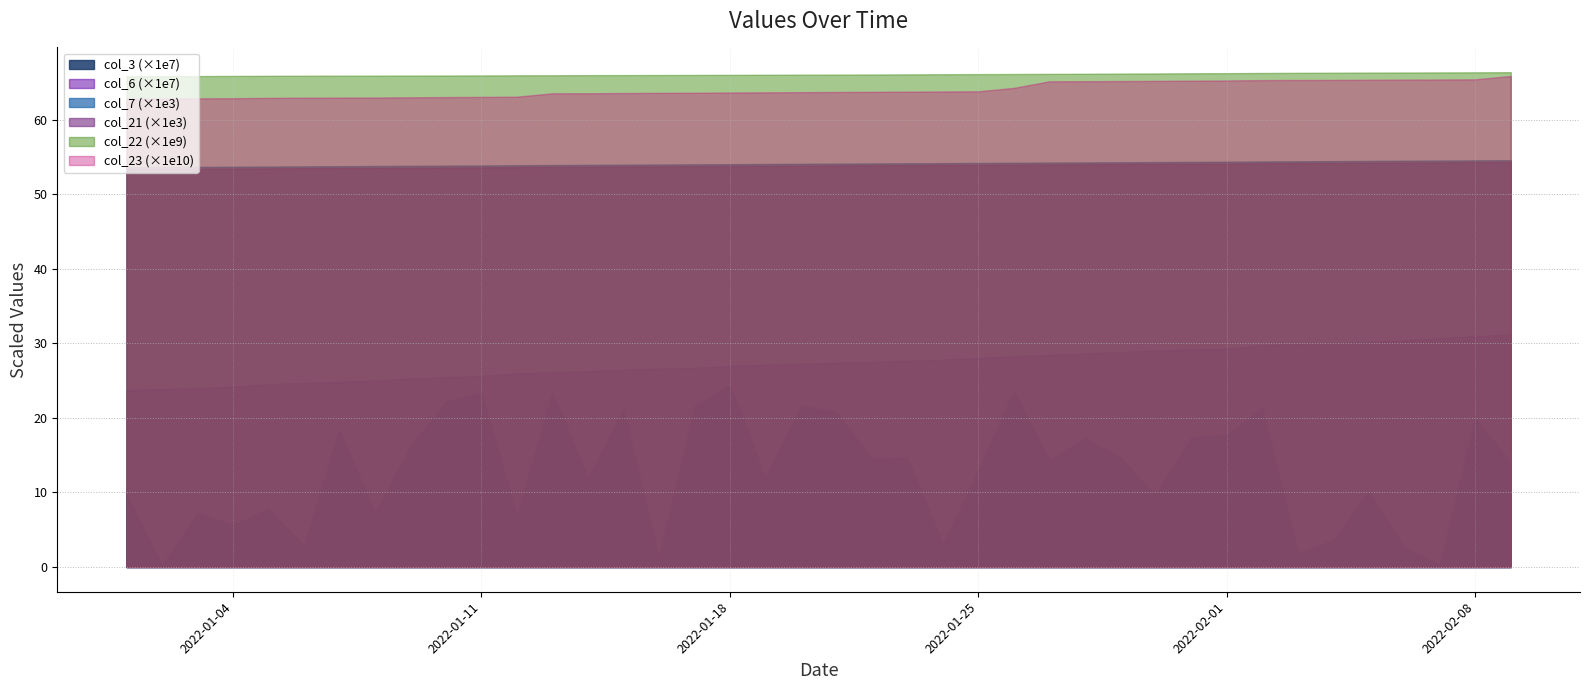

Reading left to right, transcribe all the data shown in this chart.

col_3: 2022-01-01=97912784	2022-01-02=1685464	2022-01-03=72417384	2022-01-04=55776096	2022-01-05=78269520	2022-01-06=27980456	2022-01-07=183483072	2022-01-08=71928856	2022-01-09=161254096	2022-01-10=222308296	2022-01-11=232533808	2022-01-12=67924384	2022-01-13=233833664	2022-01-14=118536168	2022-01-15=211350840	2022-01-16=10933784	2022-01-17=215602352	2022-01-18=243401624	2022-01-19=119505040	2022-01-20=216384320	2022-01-21=207385992	2022-01-22=145261328	2022-01-23=146392520	2022-01-24=30419888	2022-01-25=129394224	2022-01-26=235744976	2022-01-27=142704248	2022-01-28=173478000	2022-01-29=145854176	2022-01-30=96749984	2022-01-31=173873144	2022-02-01=176848888	2022-02-02=213093744	2022-02-03=18728808	2022-02-04=35842512	2022-02-05=101263432	2022-02-06=25478912	2022-02-07=2790568	2022-02-08=199496880	2022-02-09=140071640
col_6: 2022-01-01=237215546	2022-01-02=238685460	2022-01-03=240114234	2022-01-04=241865365	2022-01-05=245206425	2022-01-06=246751626	2022-01-07=248216309	2022-01-08=250169750	2022-01-09=252875249	2022-01-10=254501681	2022-01-11=256335694	2022-01-12=259603153	2022-01-13=261227007	2022-01-14=262671624	2022-01-15=264598004	2022-01-16=265939723	2022-01-17=266999883	2022-01-18=269530630	2022-01-19=271358901	2022-01-20=272717796	2022-01-21=274003021	2022-01-22=275124107	2022-01-23=276587921	2022-01-24=278084679	2022-01-25=280251197	2022-01-26=282782437	2022-01-27=284403511	2022-01-28=286284254	2022-01-29=288471976	2022-01-30=290311220	2022-01-31=291752568	2022-02-01=292933742	2022-02-02=297232014	2022-02-03=298836584	2022-02-04=300227066	2022-02-05=302152445	2022-02-06=303910171	2022-02-07=306758080	2022-02-08=309613685	2022-02-09=311779383
col_7: 2022-01-01=53619	2022-01-02=53642	2022-01-03=53666	2022-01-04=53689	2022-01-05=53713	2022-01-06=53736	2022-01-07=53760	2022-01-08=53783	2022-01-09=53807	2022-01-10=53830	2022-01-11=53854	2022-01-12=53889	2022-01-13=53913	2022-01-14=53936	2022-01-15=53960	2022-01-16=53983	2022-01-17=54007	2022-01-18=54030	2022-01-19=54054	2022-01-20=54077	2022-01-21=54101	2022-01-22=54124	2022-01-23=54148	2022-01-24=54171	2022-01-25=54195	2022-01-26=54218	2022-01-27=54242	2022-01-28=54265	2022-01-29=54289	2022-01-30=54312	2022-01-31=54336	2022-02-01=54359	2022-02-02=54395	2022-02-03=54418	2022-02-04=54442	2022-02-05=54465	2022-02-06=54489	2022-02-07=54512	2022-02-08=54536	2022-02-09=54559
col_21: 2022-01-01=53376	2022-01-02=53400	2022-01-03=53423	2022-01-04=53447	2022-01-05=53470	2022-01-06=53494	2022-01-07=53517	2022-01-08=53541	2022-01-09=53564	2022-01-10=53588	2022-01-11=53611	2022-01-12=53646	2022-01-13=53670	2022-01-14=53693	2022-01-15=53717	2022-01-16=53741	2022-01-17=53764	2022-01-18=53788	2022-01-19=53811	2022-01-20=53835	2022-01-21=53858	2022-01-22=53881	2022-01-23=53905	2022-01-24=53929	2022-01-25=53952	2022-01-26=53976	2022-01-27=53999	2022-01-28=54023	2022-01-29=54046	2022-01-30=54070	2022-01-31=54093	2022-02-01=54117	2022-02-02=54152	2022-02-03=54175	2022-02-04=54199	2022-02-05=54222	2022-02-06=54246	2022-02-07=54269	2022-02-08=54293	2022-02-09=54317
col_22: 2022-01-01=65816283488	2022-01-02=65835621488	2022-01-03=65849574808	2022-01-04=65866725208	2022-01-05=65882428264	2022-01-06=65893977840	2022-01-07=65899742640	2022-01-08=65907222944	2022-01-09=65914451304	2022-01-10=65925266424	2022-01-11=65933181064	2022-01-12=65949998208	2022-01-13=65958860736	2022-01-14=65971218256	2022-01-15=65980274552	2022-01-16=65989123344	2022-01-17=66000691224	2022-01-18=66011504136	2022-01-19=66022677768	2022-01-20=66034862360	2022-01-21=66045640056	2022-01-22=66058970648	2022-01-23=66075013424	2022-01-24=66095834144	2022-01-25=66110406832	2022-01-26=66125021168	2022-01-27=66143487288	2022-01-28=66155001520	2022-01-29=66180883736	2022-01-30=66199190952	2022-01-31=66224546944	2022-02-01=66238886128	2022-02-02=66261815568	2022-02-03=66282529760	2022-02-04=66298054560	2022-02-05=66313034632	2022-02-06=66325601632	2022-02-07=66338277488	2022-02-08=66351201072	2022-02-09=66370211088
col_23: 2022-01-01=628255072087	2022-01-02=628440100383	2022-01-03=628633380635	2022-01-04=628816468425	2022-01-05=629238276248	2022-01-06=629483148661	2022-01-07=629594432403	2022-01-08=629705587225	2022-01-09=630006751858	2022-01-10=630309424412	2022-01-11=630559990436	2022-01-12=630876498298	2022-01-13=635398686647	2022-01-14=635438031024	2022-01-15=635724490122	2022-01-16=635956006684	2022-01-17=636138936333	2022-01-18=636461758010	2022-01-19=636672927446	2022-01-20=636931362660	2022-01-21=637152998022	2022-01-22=637339350910	2022-01-23=637598420404	2022-01-24=637826683975	2022-01-25=638090369494	2022-01-26=642654182511	2022-01-27=651488228177	2022-01-28=651577919051	2022-01-29=651795222051	2022-01-30=652045280771	2022-01-31=652324347051	2022-02-01=652594396711	2022-02-02=653063167481	2022-02-03=653264423173	2022-02-04=653316230256	2022-02-05=653527582326	2022-02-06=653775556999	2022-02-07=653929105596	2022-02-08=654136222102	2022-02-09=658608043527